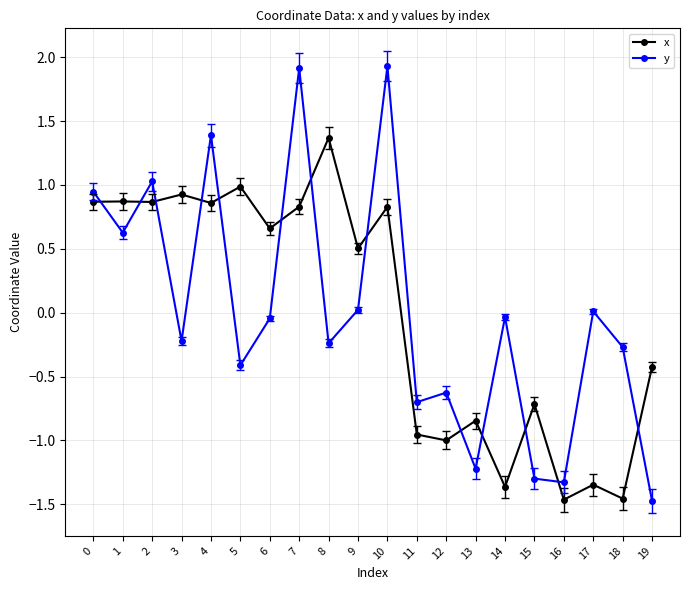

Which series ends up on top after the final intersection of y and x?

x